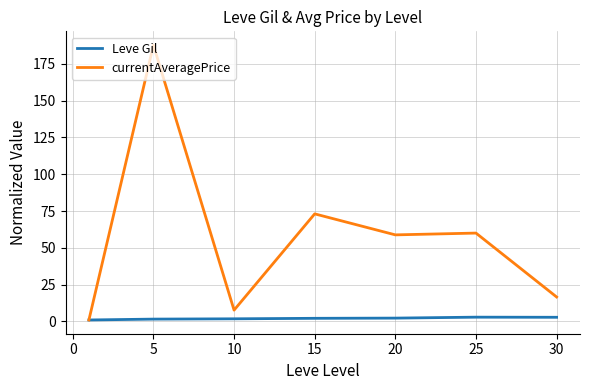

Count the number of data series in this chart.

2